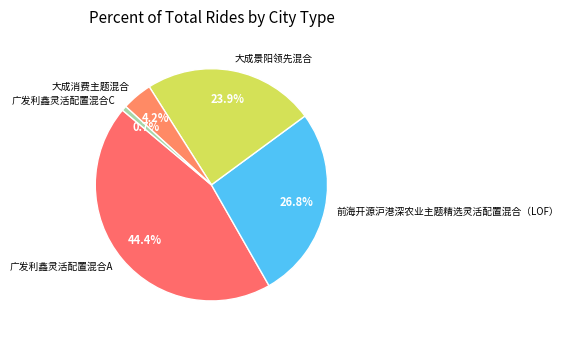

What is the largest slice in the pie chart?

广发利鑫灵活配置混合A